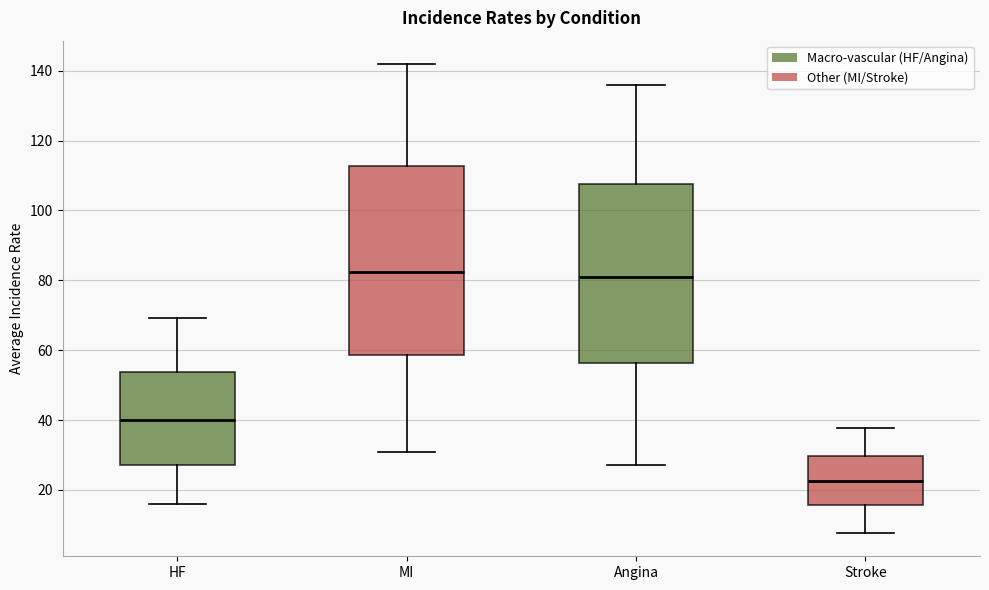

Reading left to right, read every box against the y-axis: the position of its median line, the range the box covers, and the ends of its whiskers. The values are not printed on the chart, so give them approximately, as read against the axis.

HF: median 40, box 28 to 54, whiskers 16 to 70
MI: median 82, box 58 to 112, whiskers 30 to 142
Angina: median 80, box 56 to 108, whiskers 28 to 136
Stroke: median 22, box 16 to 30, whiskers 8 to 38